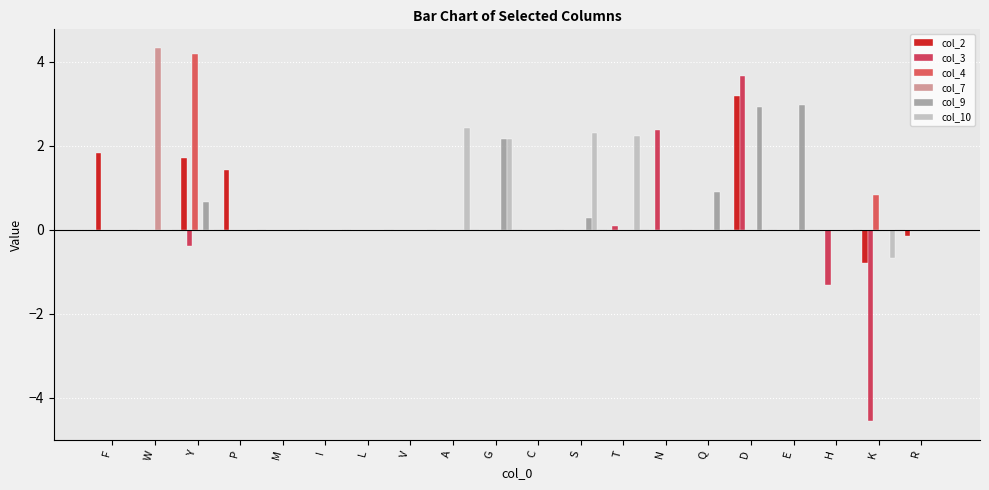

How many categories are shown in the chart?

20